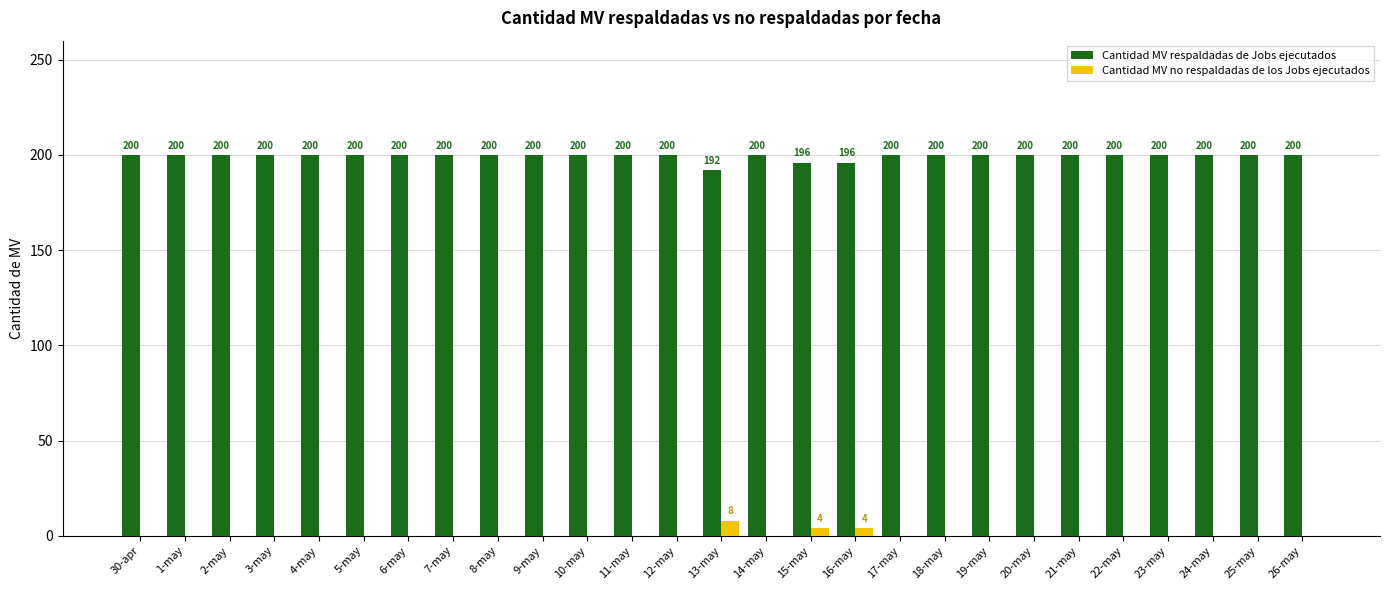

Is it true that Cantidad MV no respaldadas de los Jobs ejecutados equals 0 at 12-may?

True